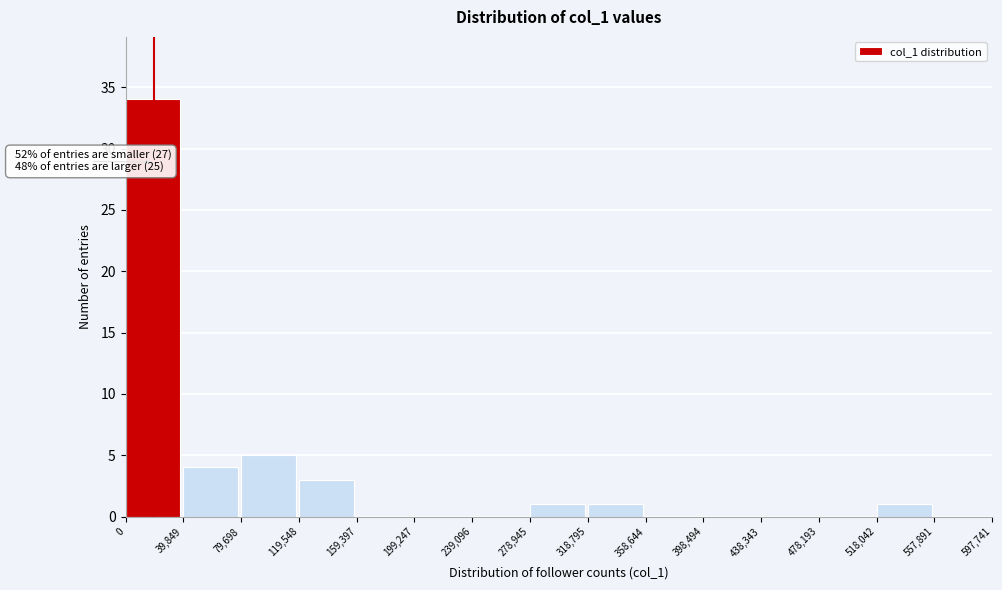

Over which range of the x-axis is the bar tallest?

0 to 39,849